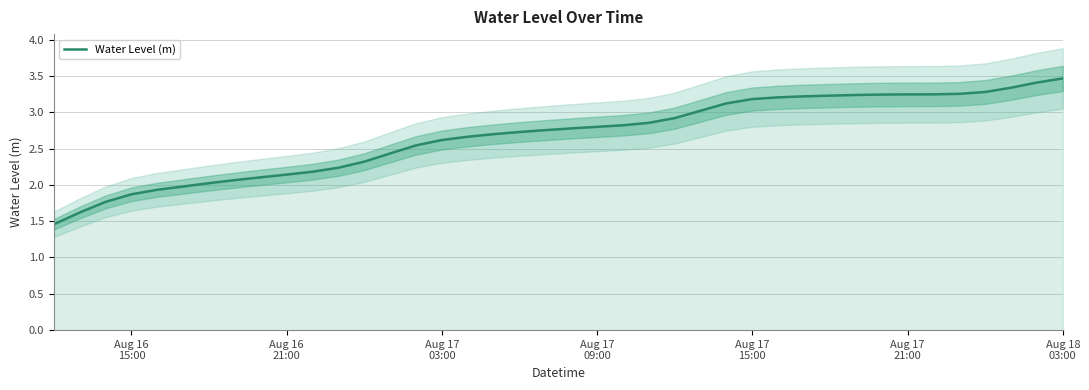

How many series are shown in this chart?

1